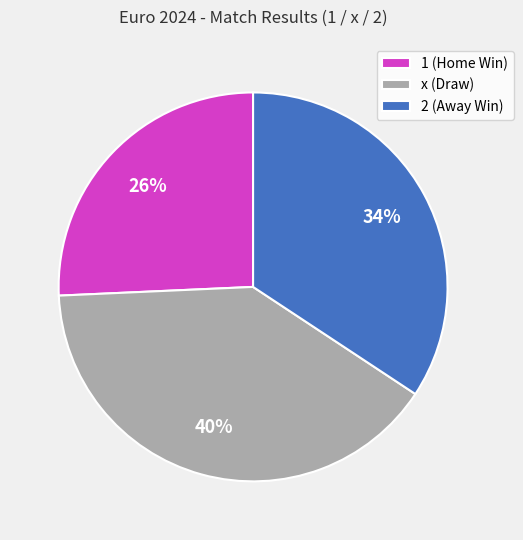

How many segments does this pie chart have?

3